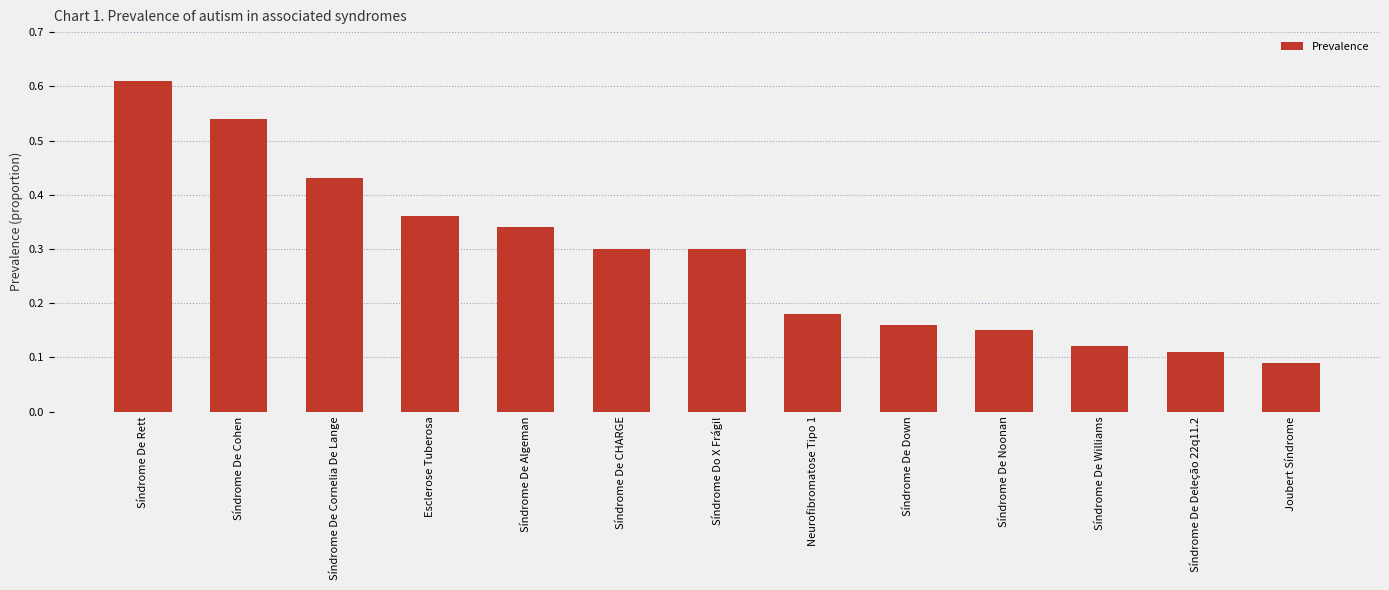

What is the change in value from Síndrome De Cohen to Síndrome De Algeman?

-0.2